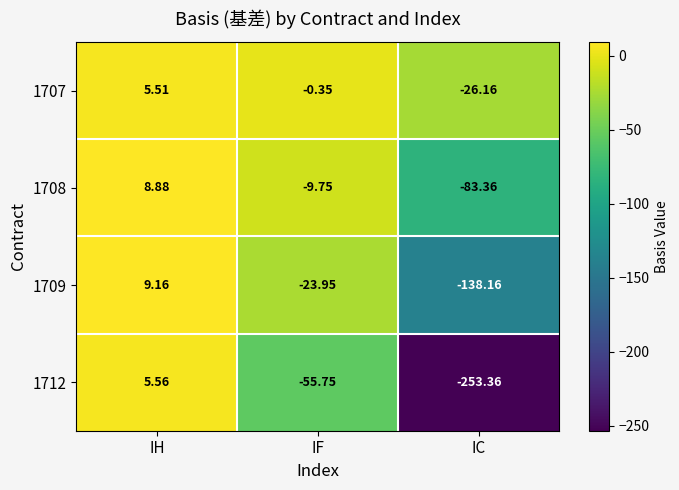

Which category has the highest value across all series?

IH